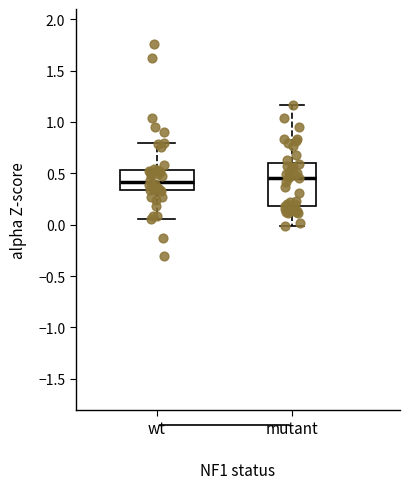

Where does the upper whisker of the box for wt end on the y-axis? The values are not printed on the chart, so give them approximately, as read against the axis.

0.80